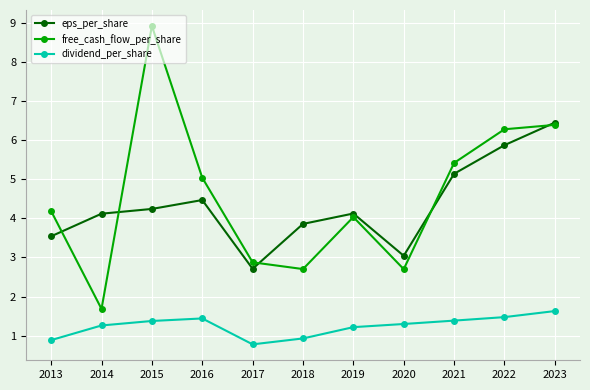

How many interior local peaks does the dividend_per_share series have?

1